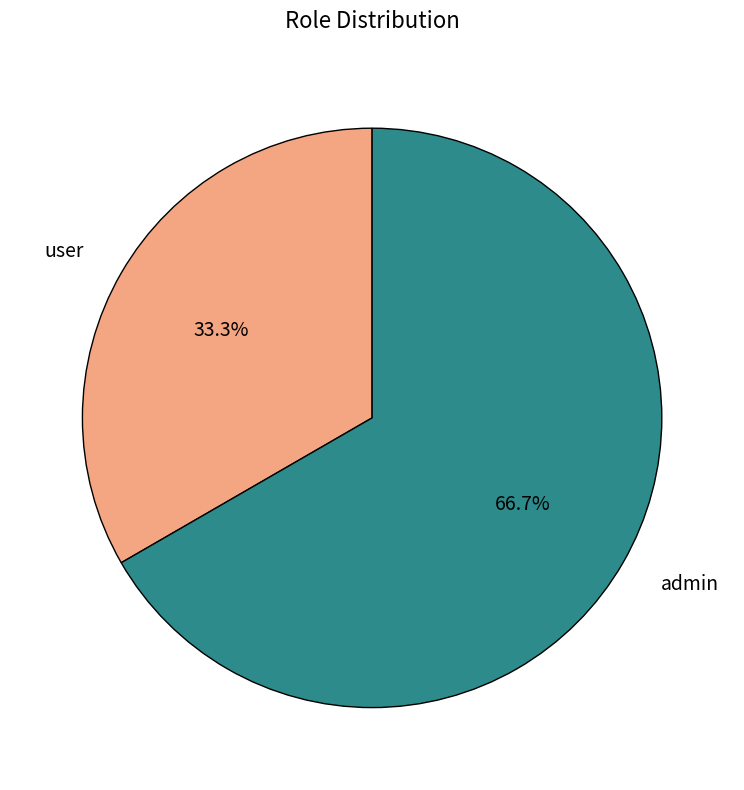

To the nearest percent, what percentage of the pie is admin?

67%